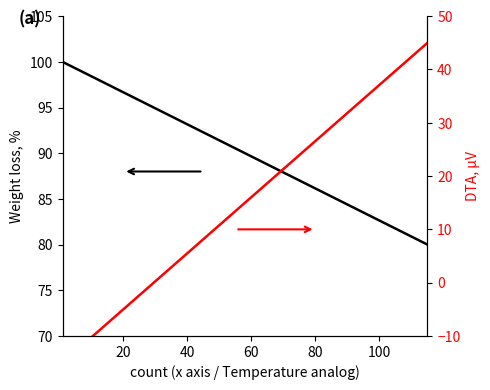

True or false: count and percentage cross at least once.

False